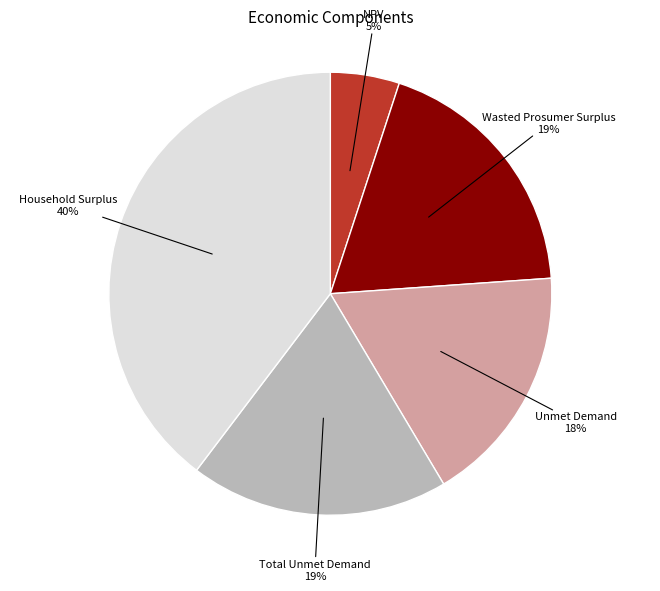

What is the smallest slice in the pie chart?

NPV